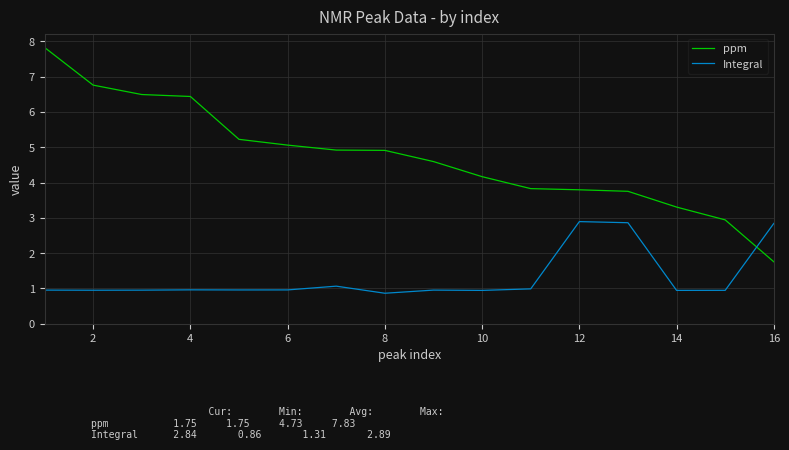

Which series has the widest spread of values?

ppm